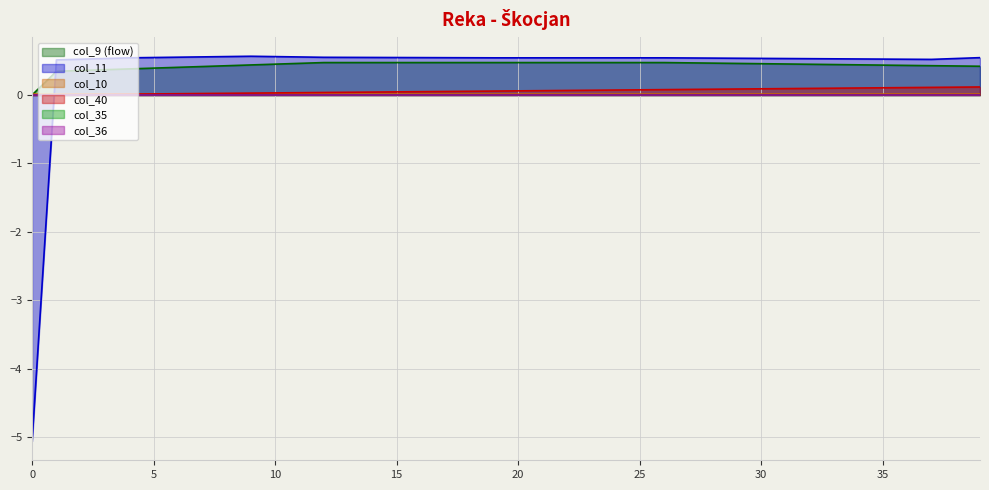

Which series ends up on top after the final intersection of col_40 and col_11?

col_11